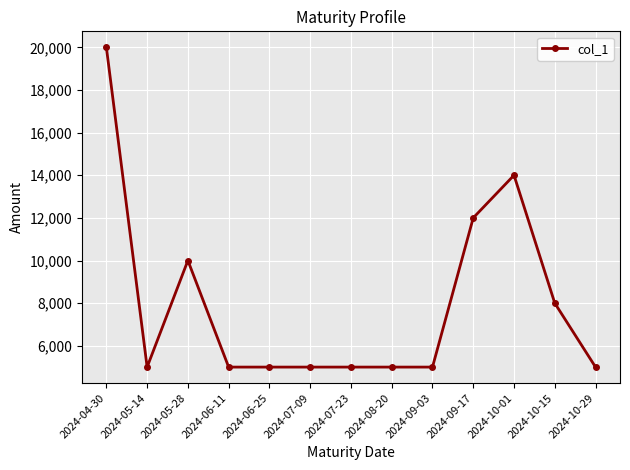

Which category has the highest value across all series?

2024-04-30